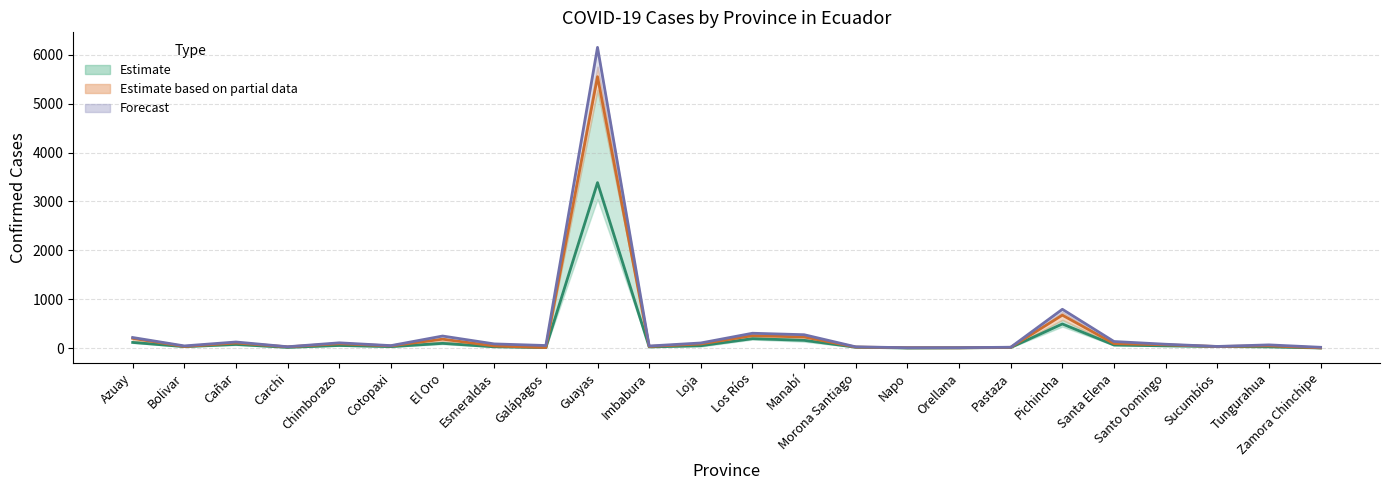

Rank the categories by 8/4/2020 value from lowest to highest.

Napo, Zamora Chinchipe, Orellana, Galápagos, Pastaza, Carchi, Morona Santiago, Imbabura, Tungurahua, Esmeraldas, Bolivar, Cotopaxi, Sucumbíos, Santo Domingo, Loja, Chimborazo, Santa Elena, Cañar, El Oro, Azuay, Manabí, Los Ríos, Pichincha, Guayas